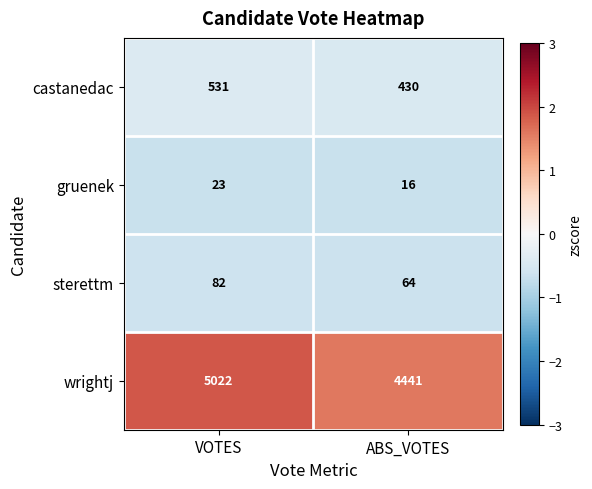

What is the total value across all series at VOTES?

5658